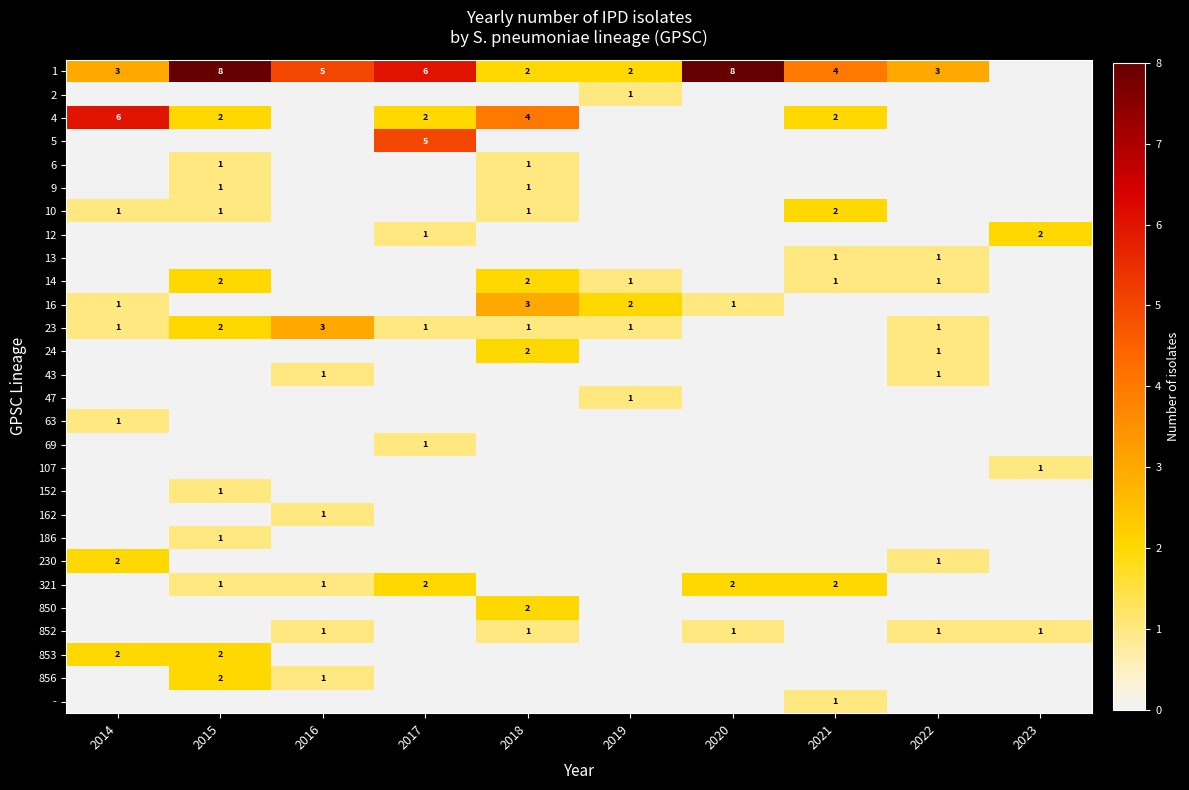

Rank the categories by 853 value from highest to lowest.

2014, 2015, 2016, 2017, 2018, 2019, 2020, 2021, 2022, 2023